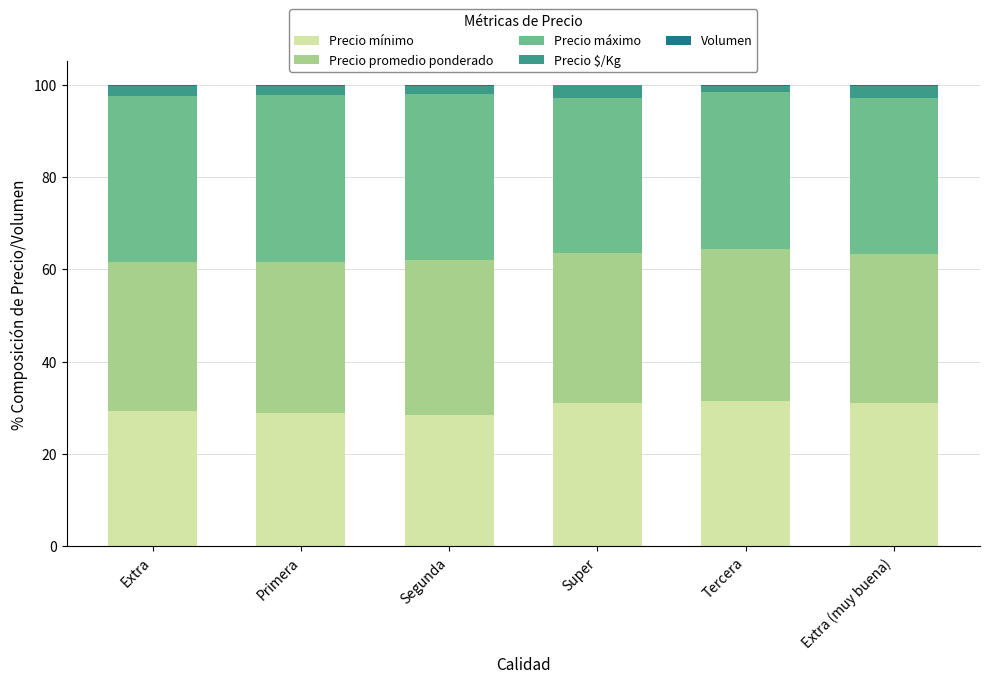

What is the highest value of the Precio mínimo series?

31.5